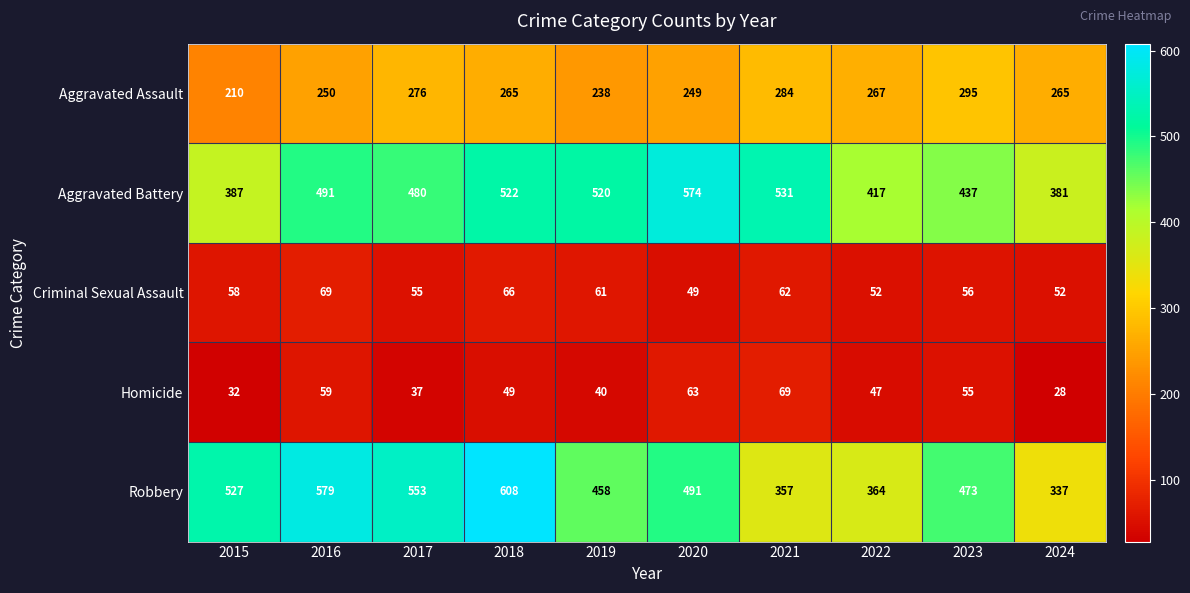

Rank the series at 2023 from highest to lowest value.

Robbery, Aggravated Battery, Aggravated Assault, Criminal Sexual Assault, Homicide